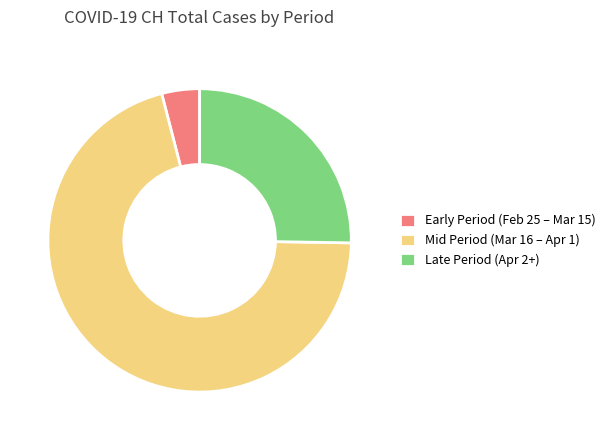

Is the sum of Late Period (Apr 2+) and Mid Period (Mar 16 – Apr 1) greater than half?

Yes